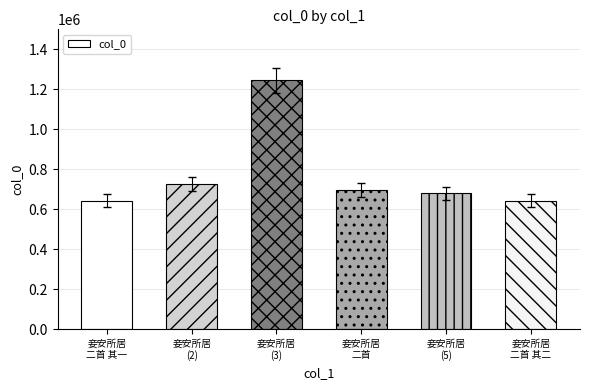

Count the number of categories in the chart.

6